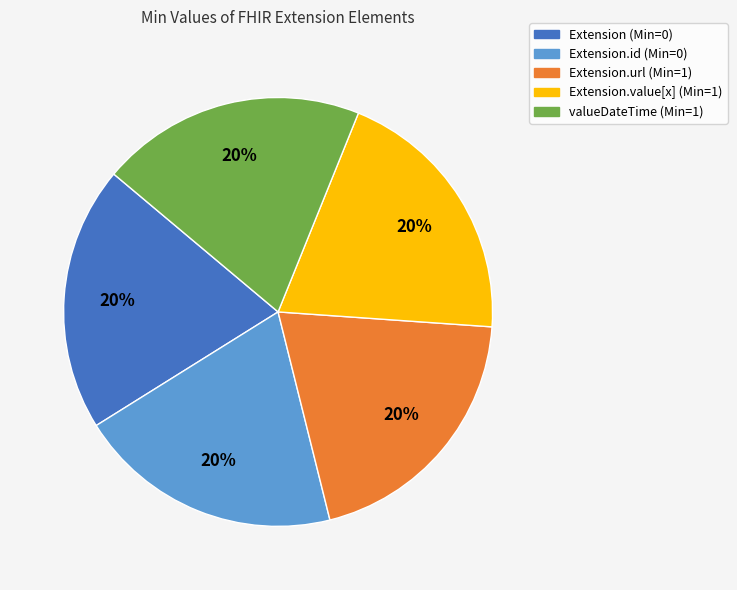

Is there a majority slice in this chart?

No